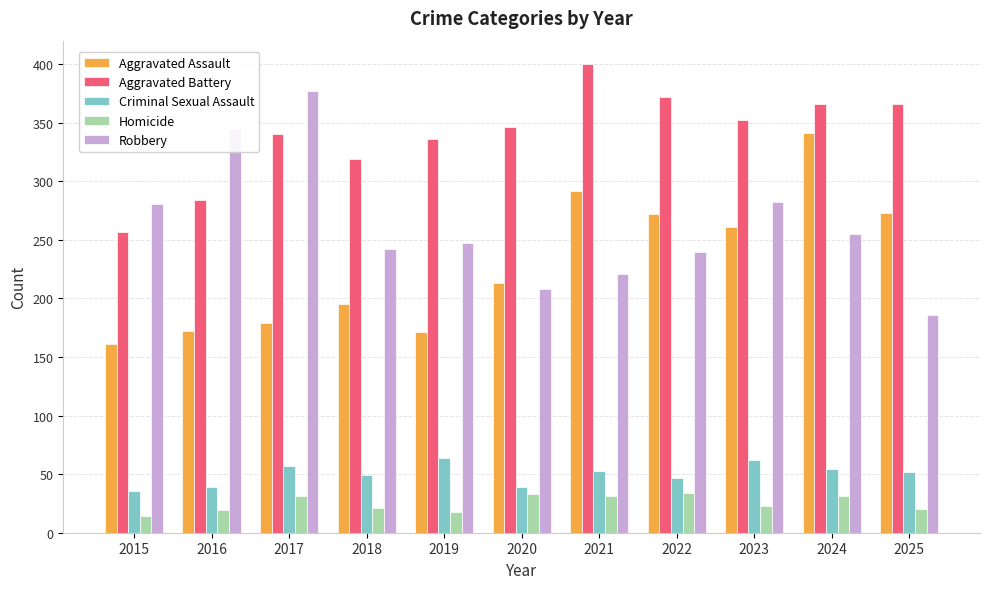

Rank the series at 2019 from lowest to highest value.

Homicide, Criminal Sexual Assault, Aggravated Assault, Robbery, Aggravated Battery